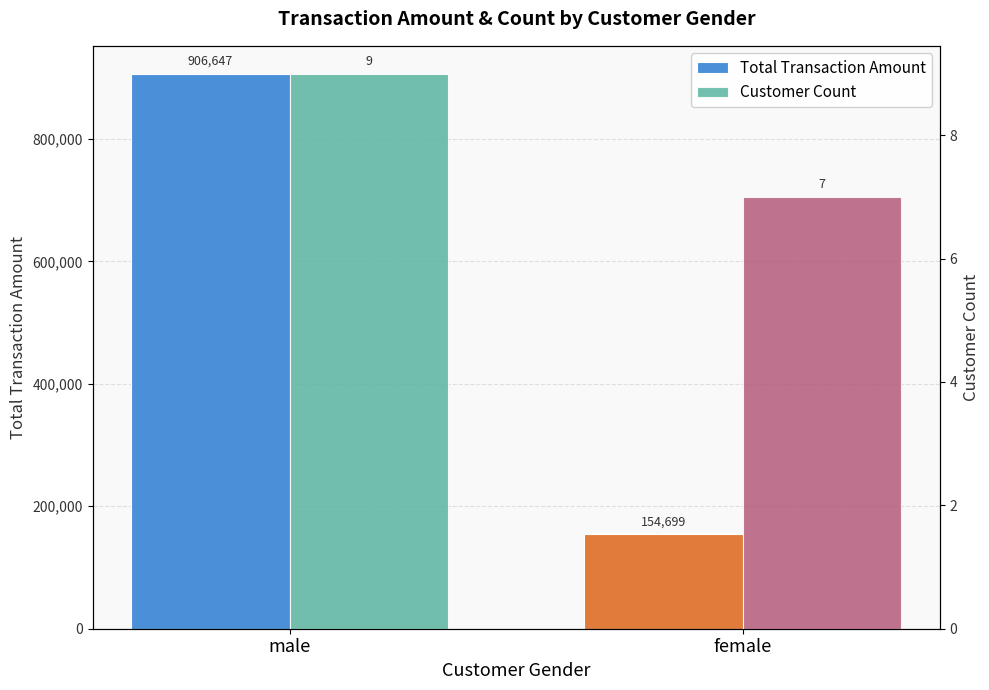

Count the number of categories in the chart.

2